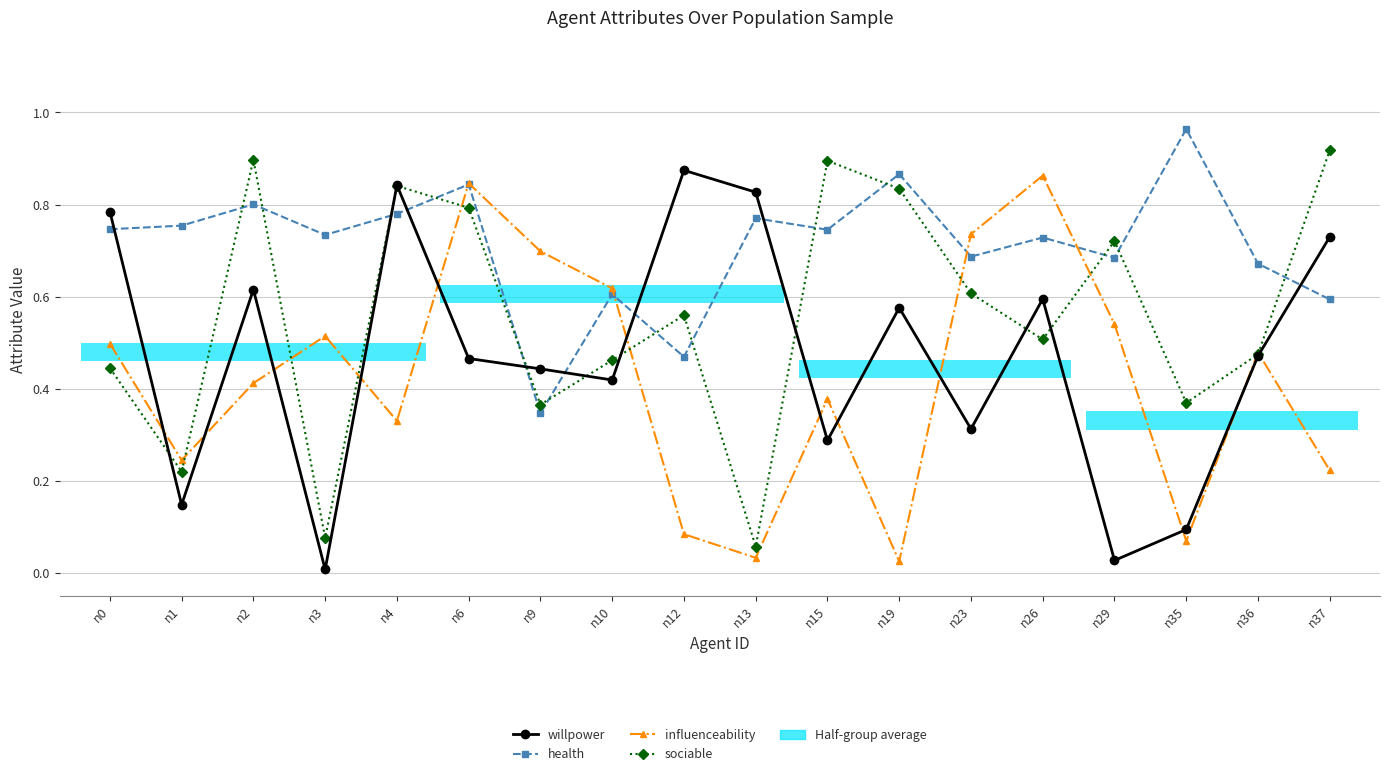

Between n26 and n4, which is larger?

n4